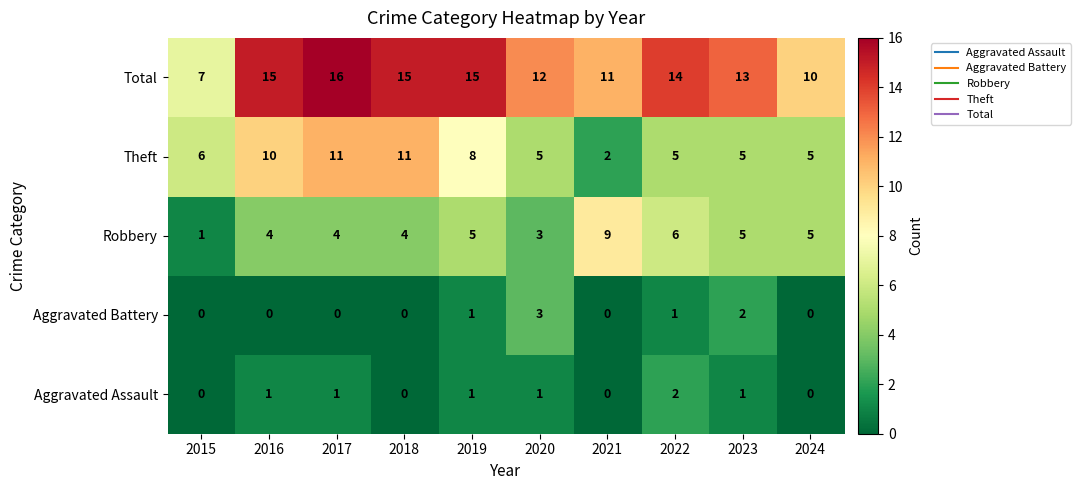

What is the total value across all series at 2015?

14